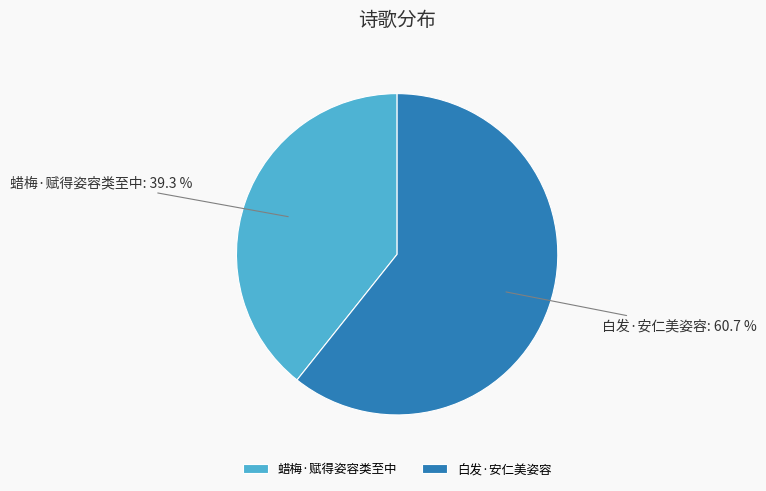

Which slice represents more than half of the pie?

白发·安仁美姿容